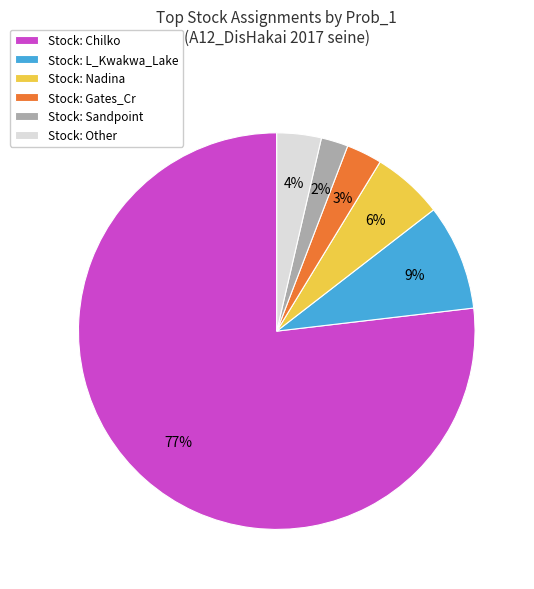

Which slice is the largest?

Stock: Chilko